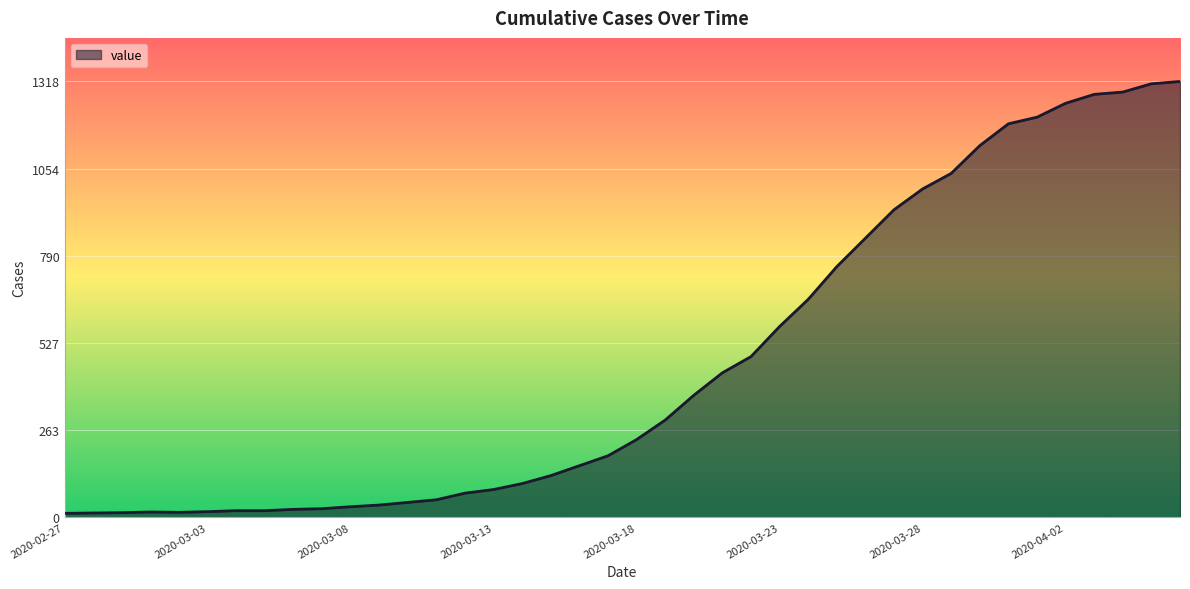

What is the difference between the maximum and minimum values?

1306